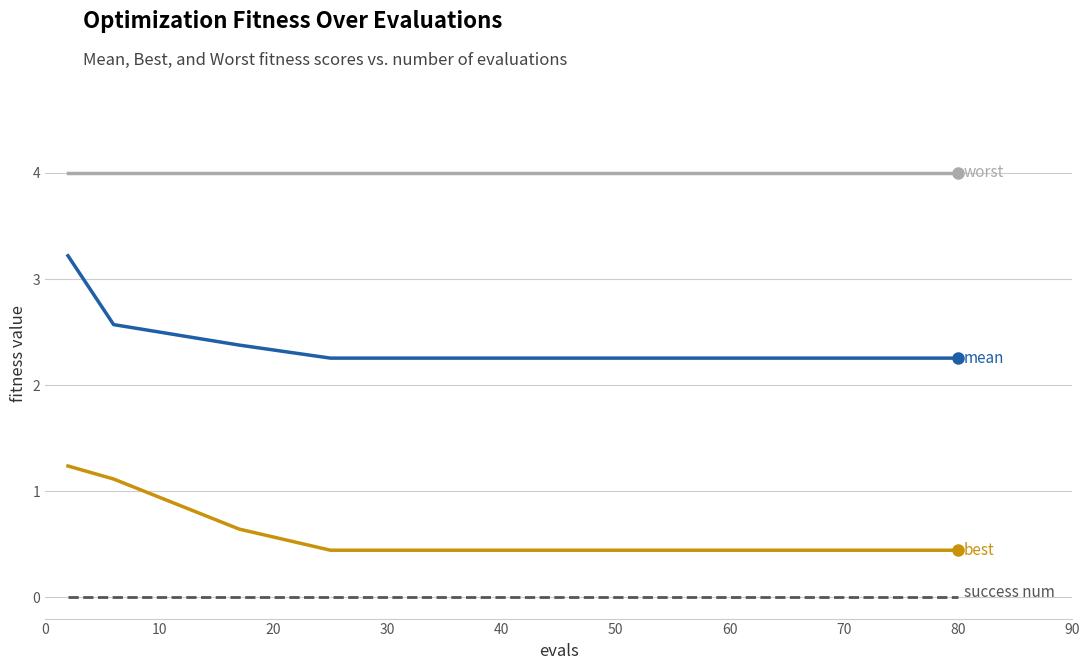

What is the maximum value shown in the chart?

4.0